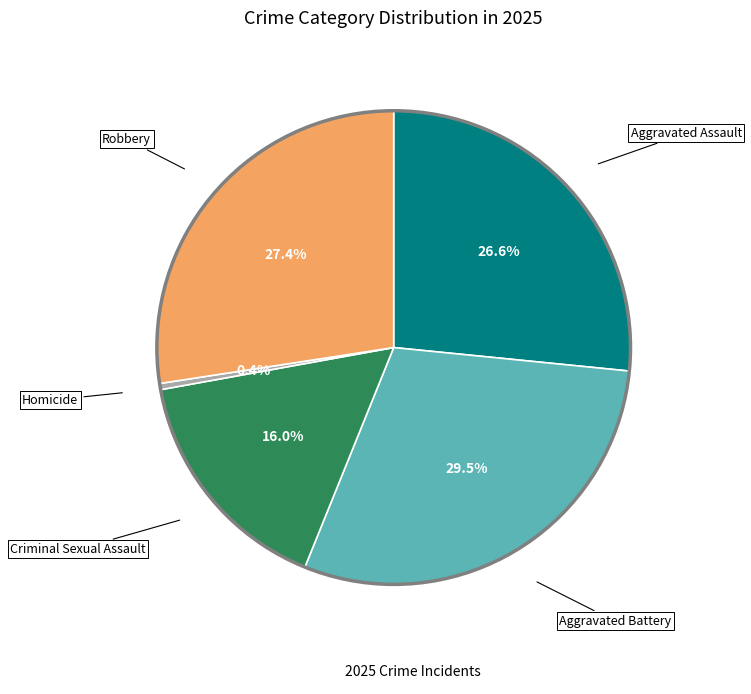

Is Criminal Sexual Assault the majority of the pie?

No